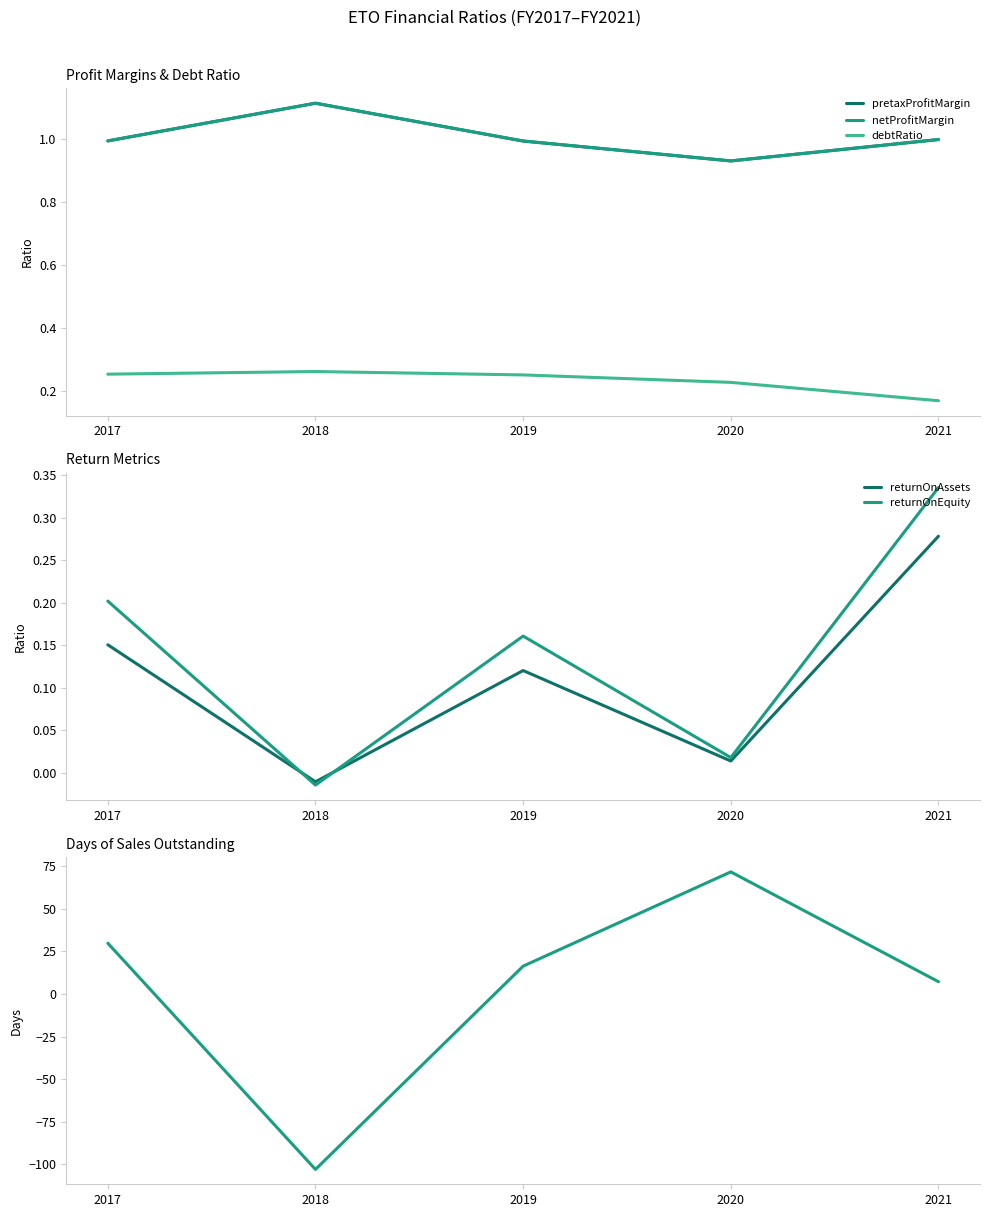

How many data points does each series have?

5